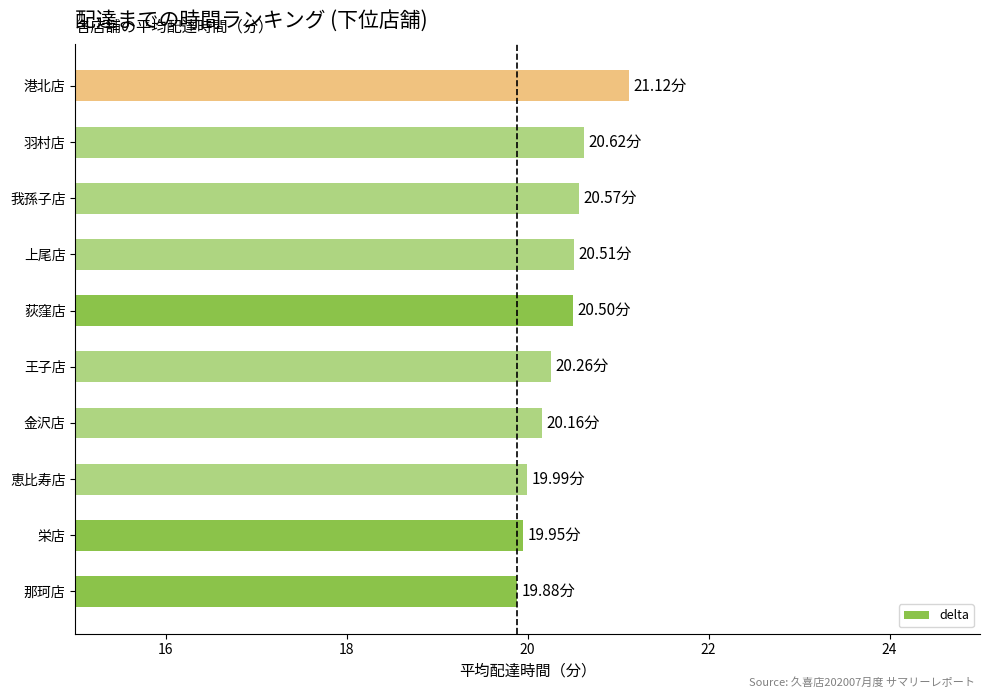

Which label corresponds to the largest value in the chart?

港北店